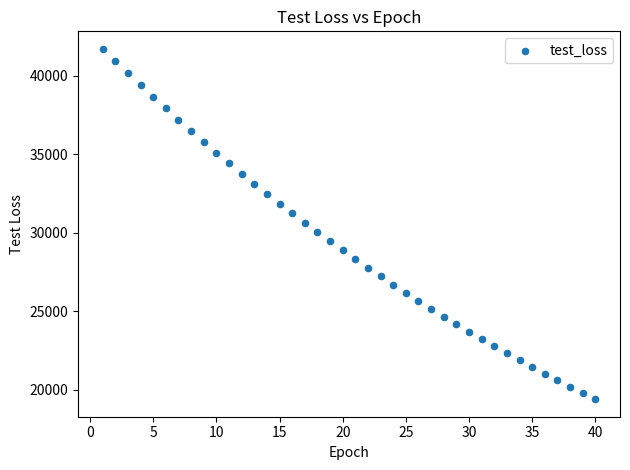

What is the range of X values (max minus min)?

39.0